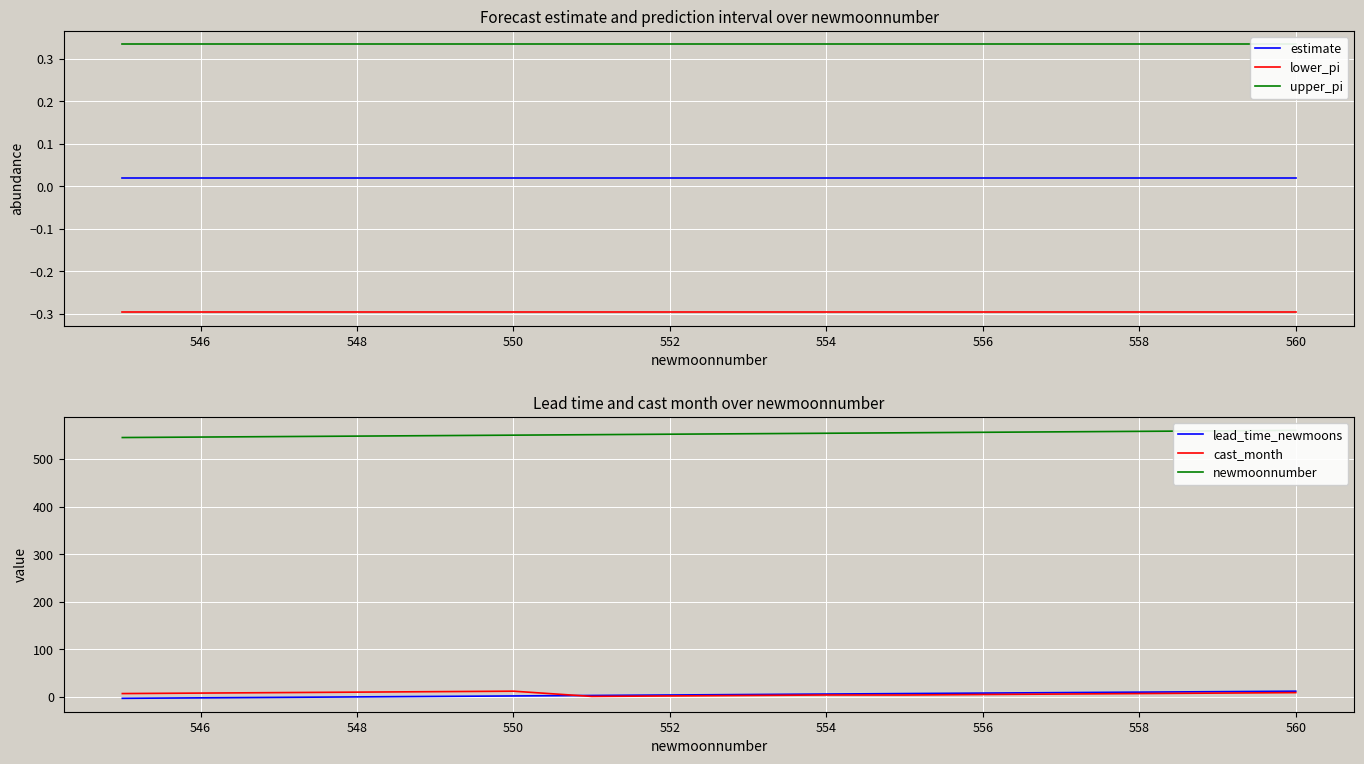

True or false: estimate and lower_pi intersect in this chart.

False